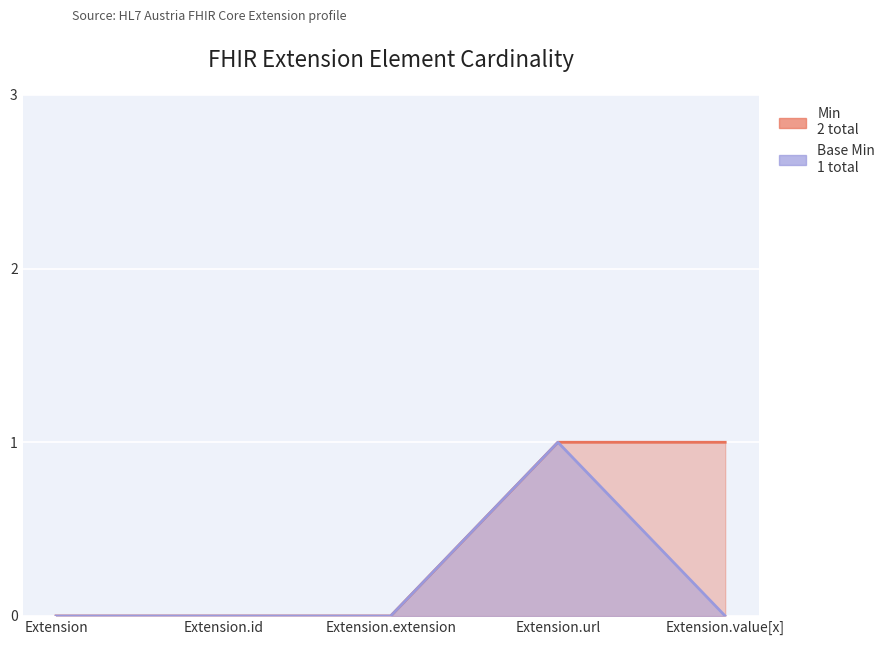

What position from the left is Extension.id?

2